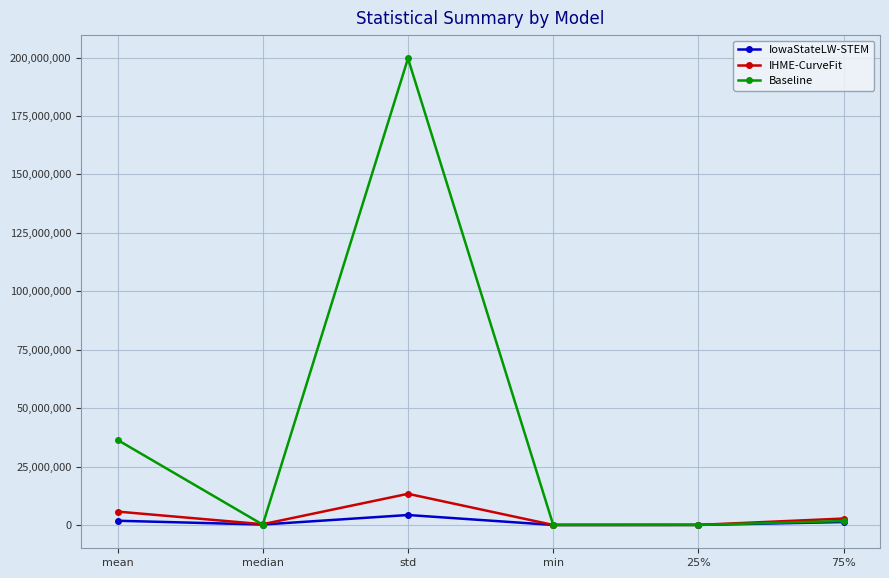

Rank the series by their maximum value, from highest to lowest.

Baseline, IHME-CurveFit, IowaStateLW-STEM